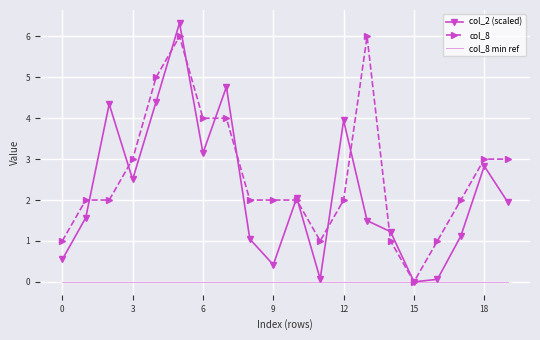

Which series has the largest range (max minus min)?

col_2 (scaled)